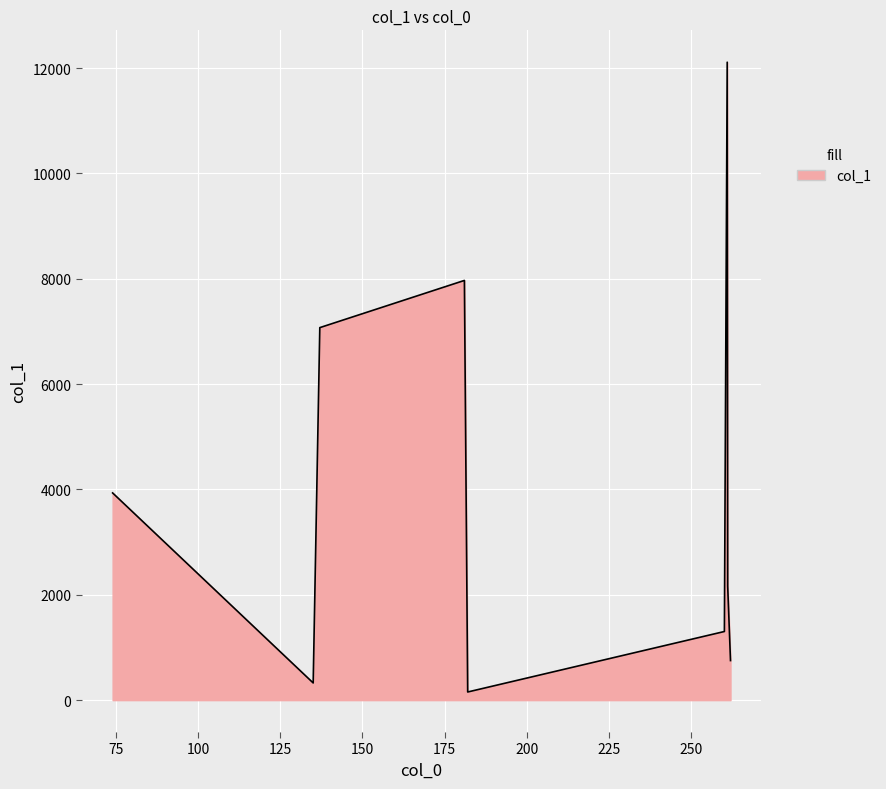

What is the maximum value shown in the chart?

12110.0